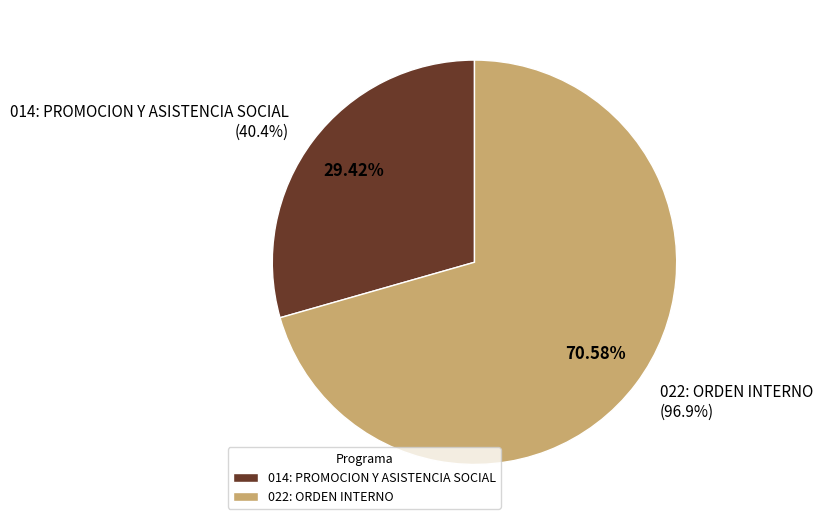

To the nearest percent, what is the difference between the 022: ORDEN INTERNO
(96.9%) and 014: PROMOCION Y ASISTENCIA SOCIAL
(40.4%) slice percentages?

41%